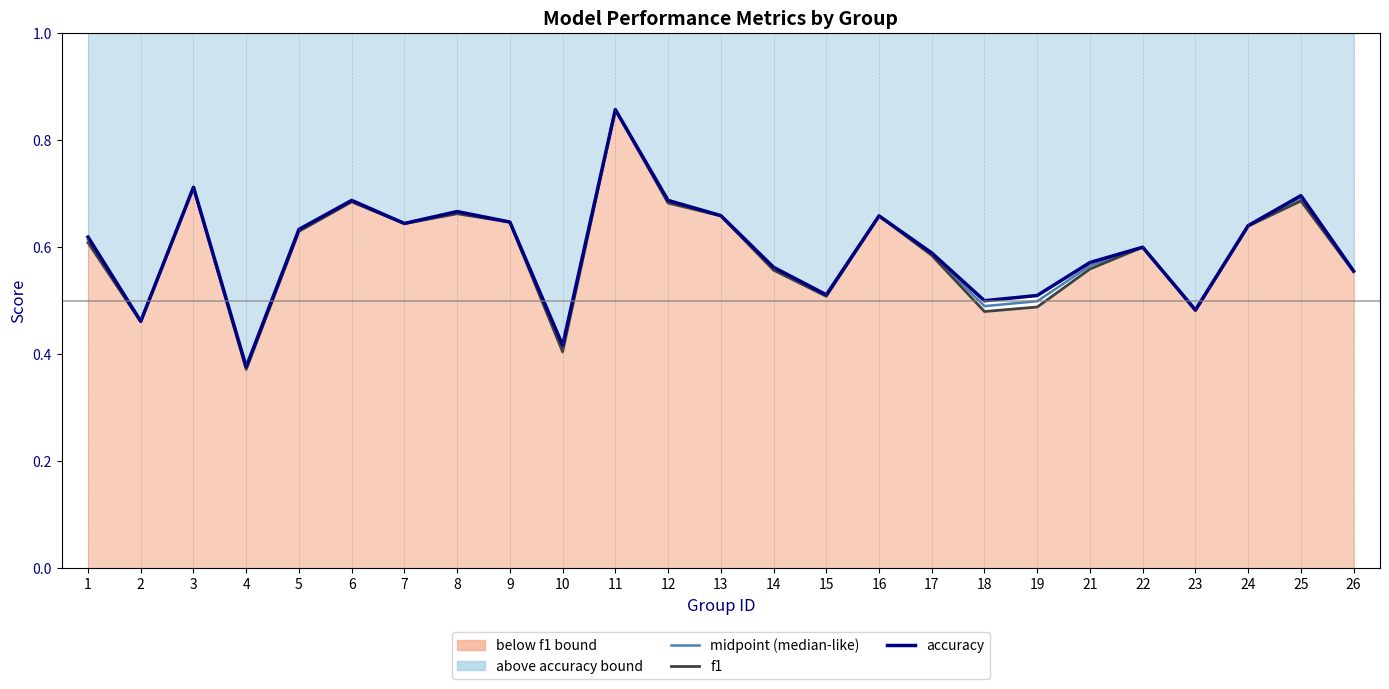

List the series in order of their peak value, highest first.

midpoint (median-like), f1, accuracy